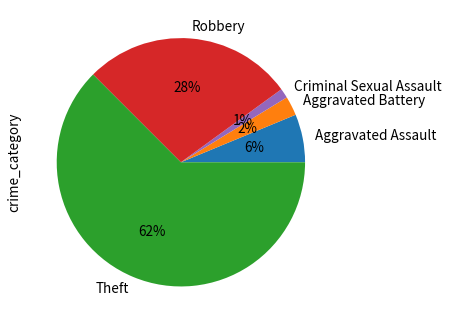

Is it true that Criminal Sexual Assault is 1% of the pie?

True